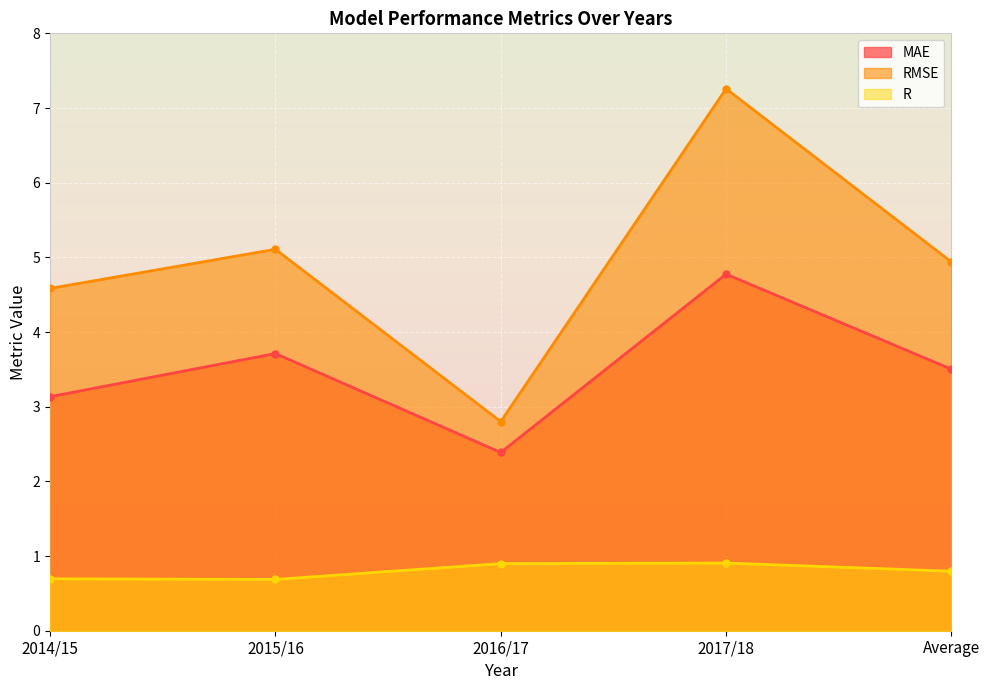

The RMSE series shows 4.9 at Average. True or false?

True